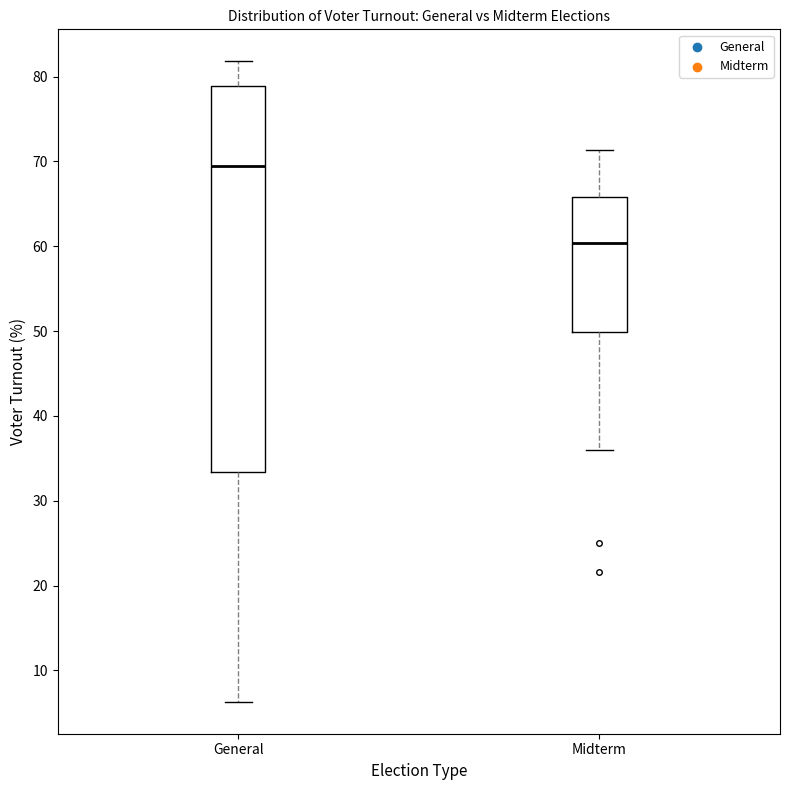

Where does the lower whisker of the box for General end on the y-axis? The values are not printed on the chart, so give them approximately, as read against the axis.

6